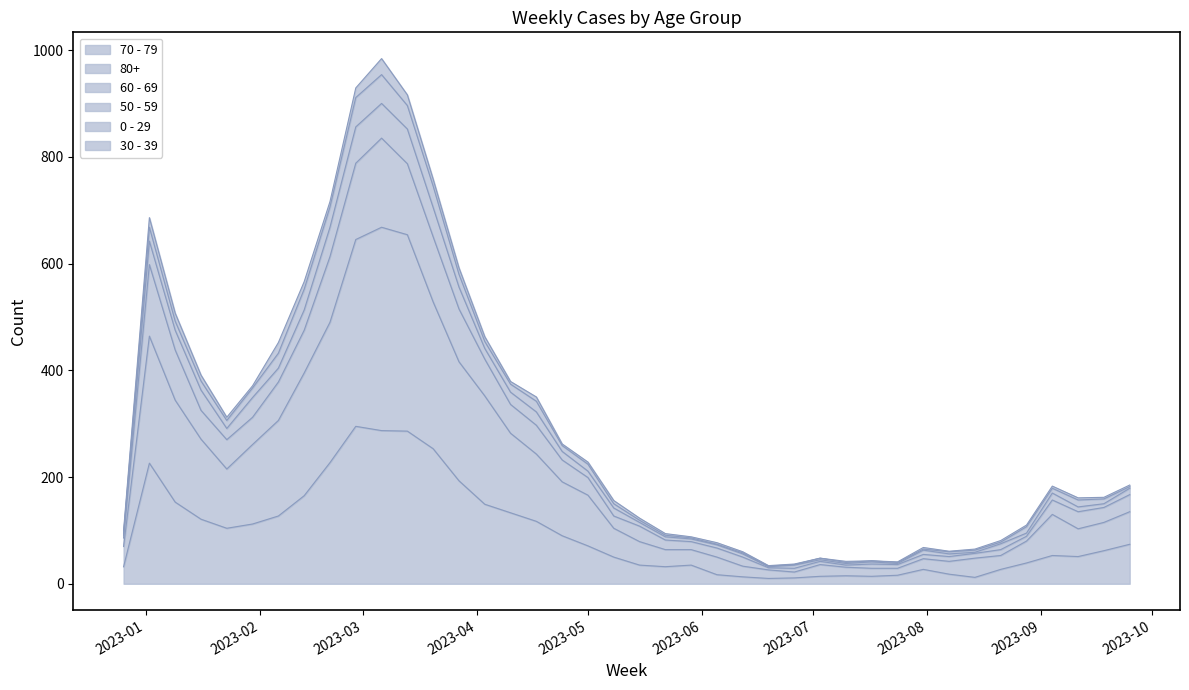

At which label does 70 - 79 reach its peak?

2023-02-27